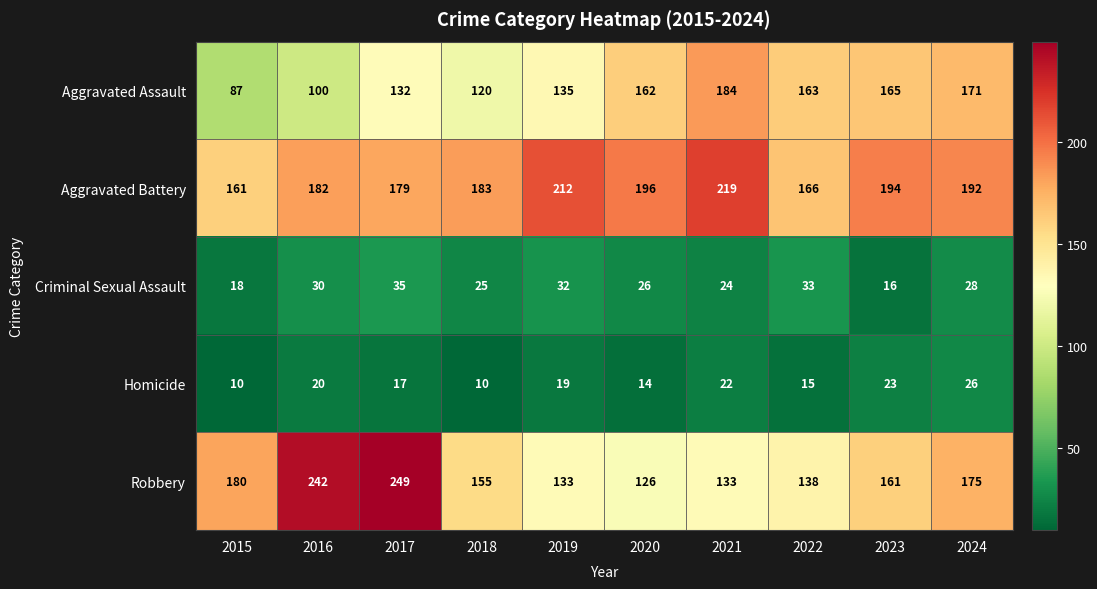

The Aggravated Battery series shows 132 at 2021. True or false?

False